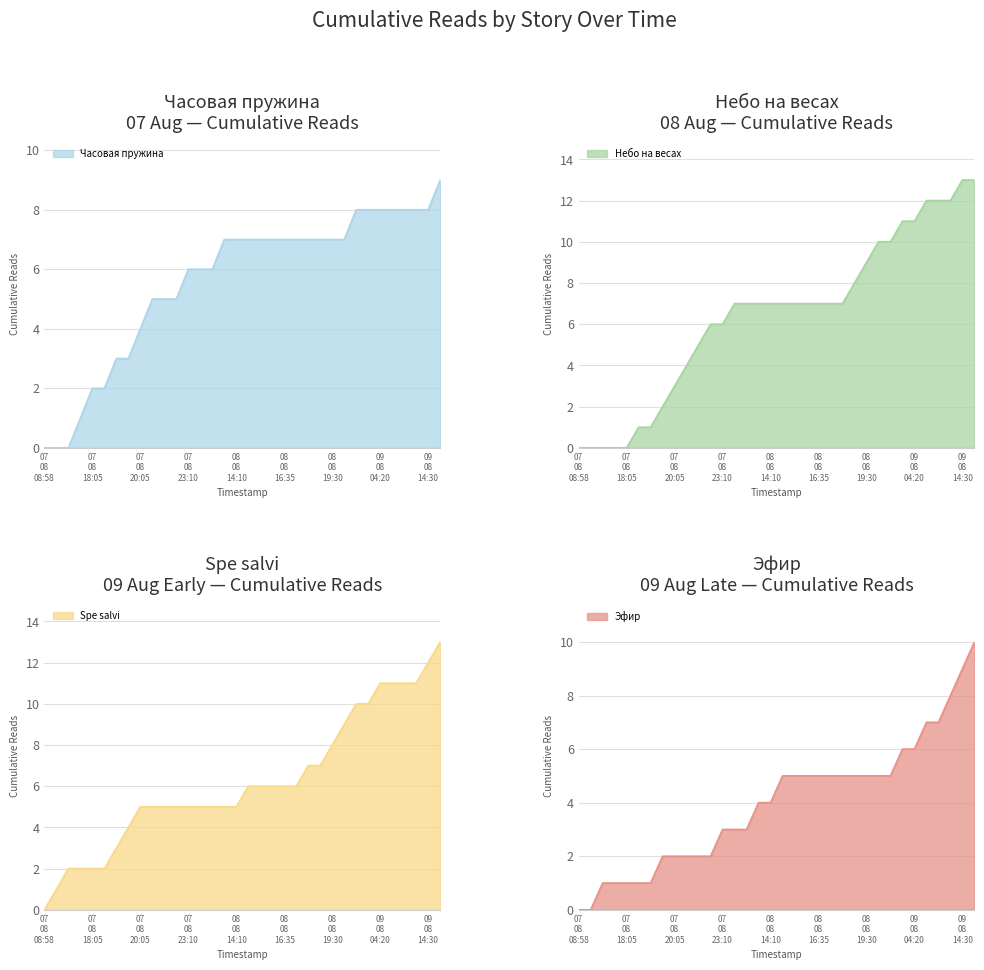

What is the sum of all Небо на весах values?

219